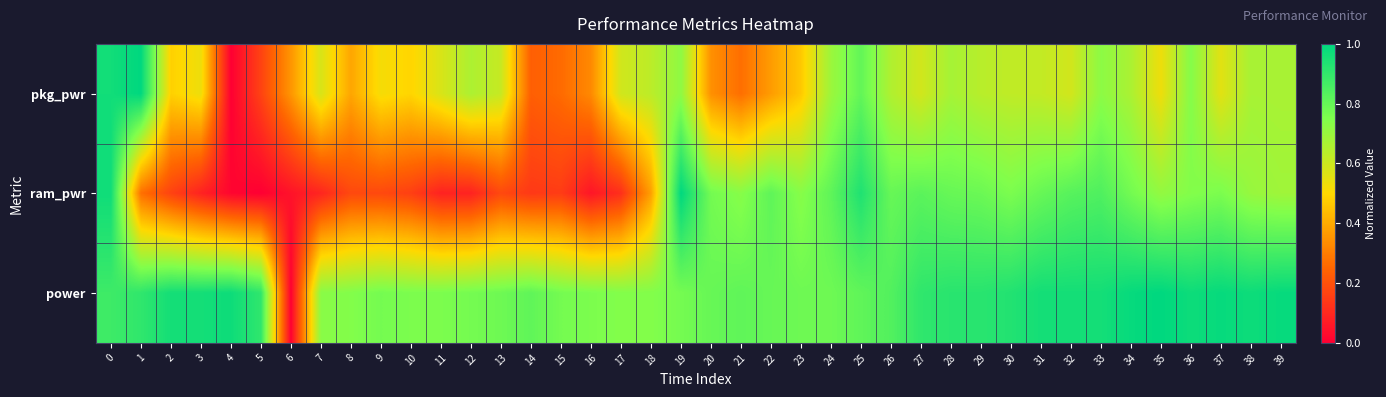

Which series has the widest spread of values?

pkg_pwr